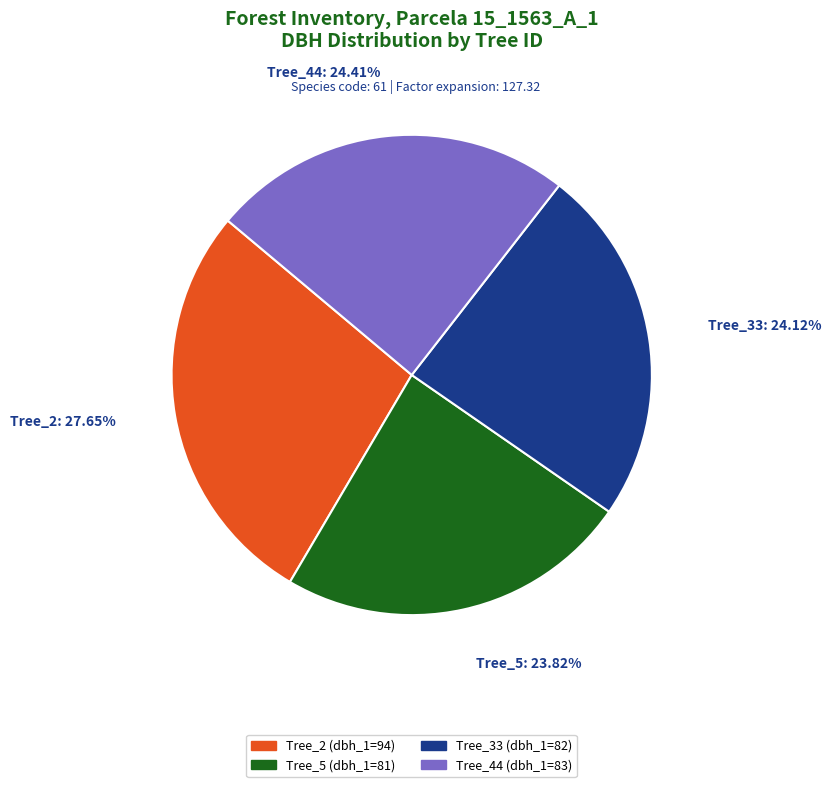

Approximately how many times larger is the value at Tree_33 compared to Tree_44?

1.0